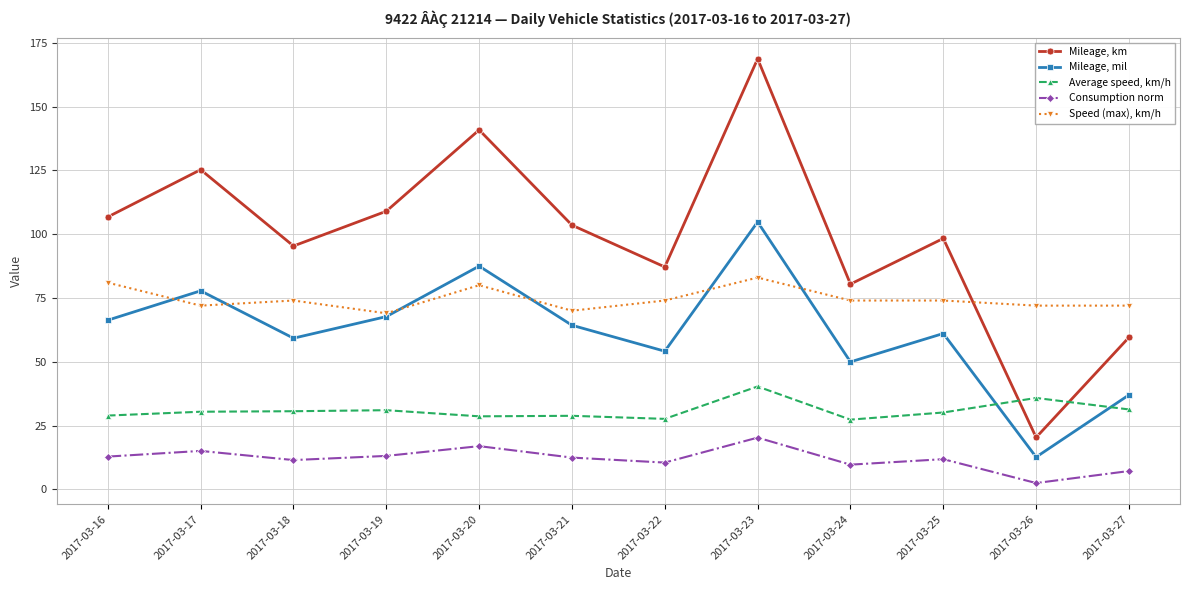

Where is the first local maximum for Mileage, mil?

2017-03-17